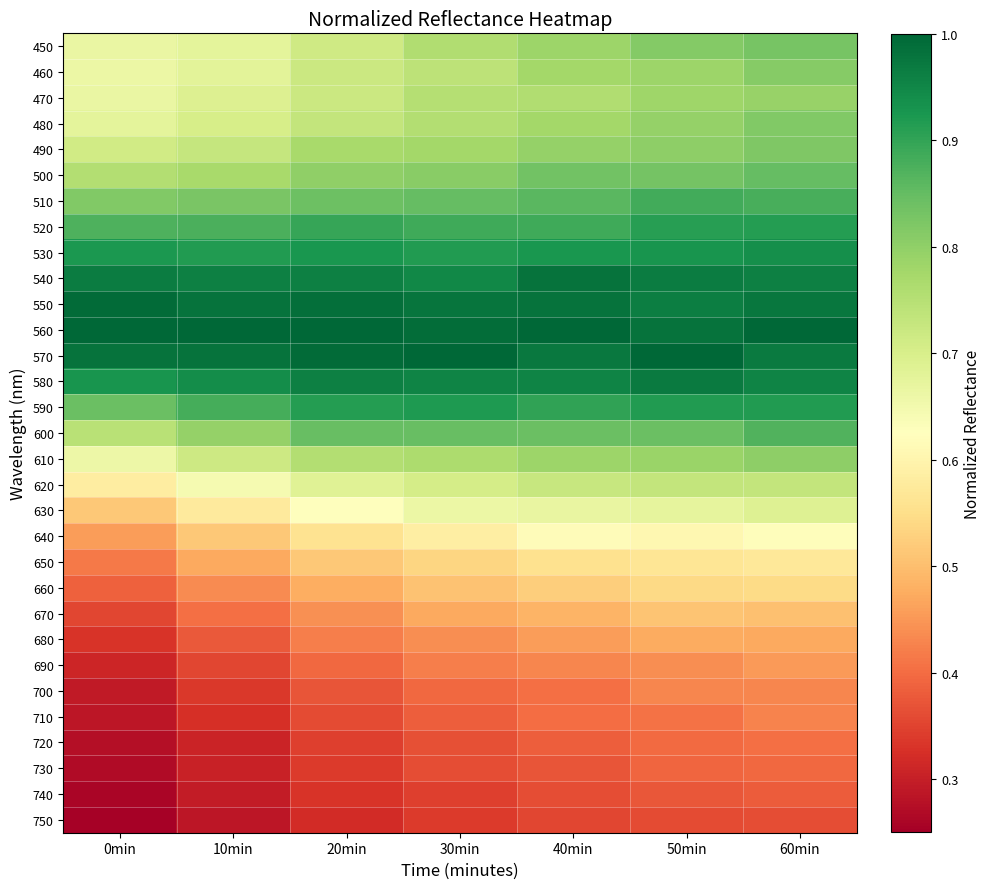

At 0min, list the series in order from largest to smallest.

560, 550, 570, 540, 580, 530, 520, 590, 510, 500, 600, 490, 480, 450, 470, 460, 610, 620, 630, 640, 650, 660, 670, 680, 690, 700, 710, 720, 730, 740, 750